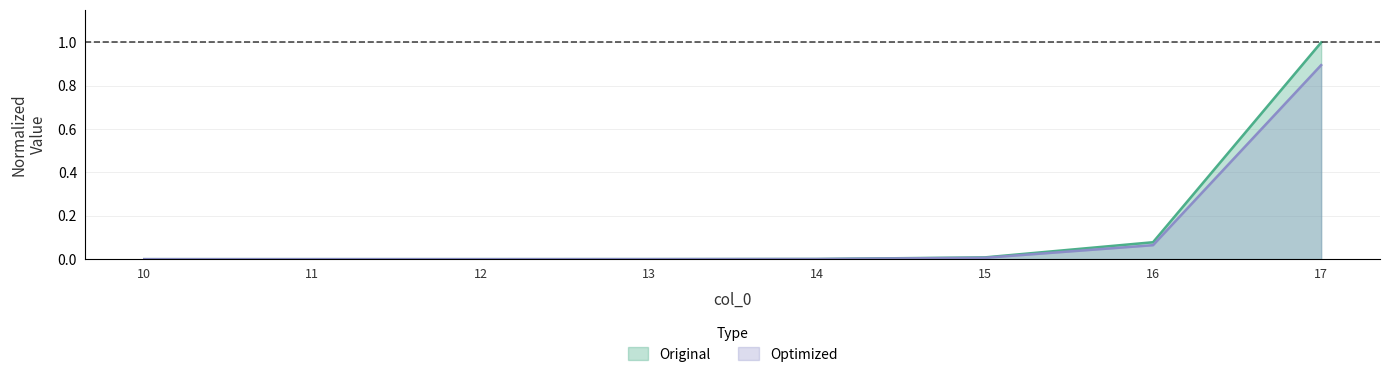

Count the number of categories in the chart.

8